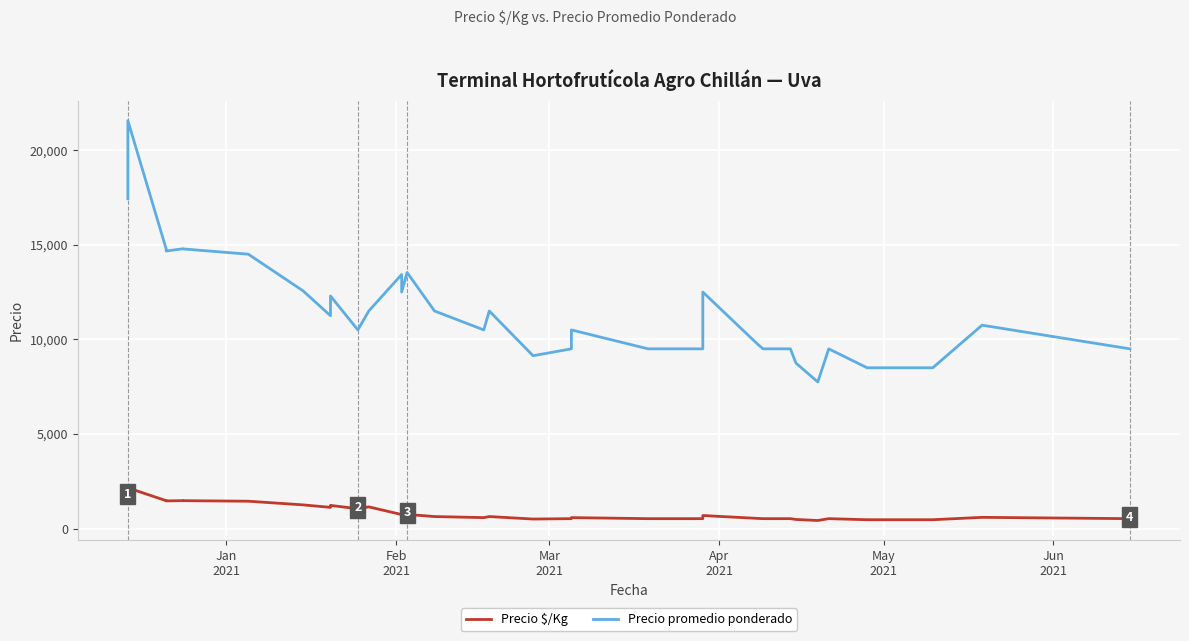

Is the value of Precio promedio ponderado at Apr
2021 greater than the value of Precio $/Kg at 8?

Yes